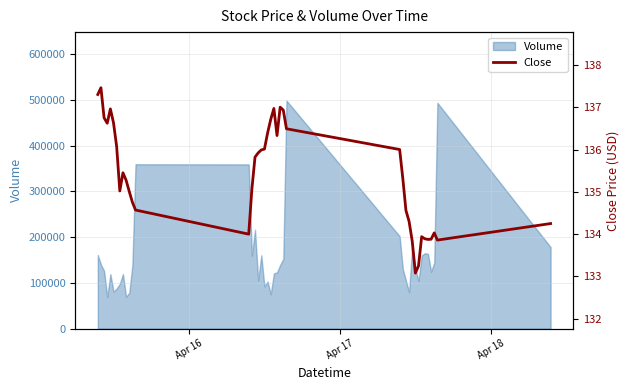

How many values are below 135?

15